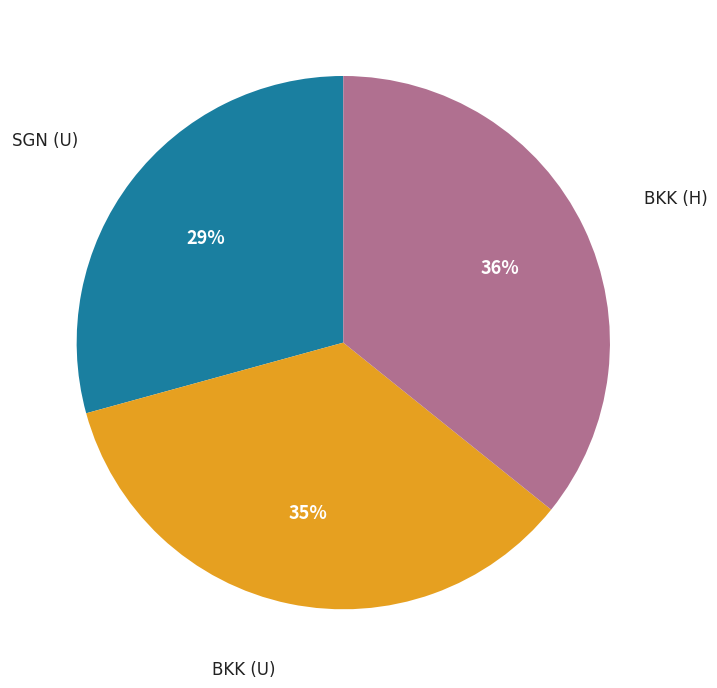

To the nearest percent, what is the difference between the largest and smallest slice percentages?

7%